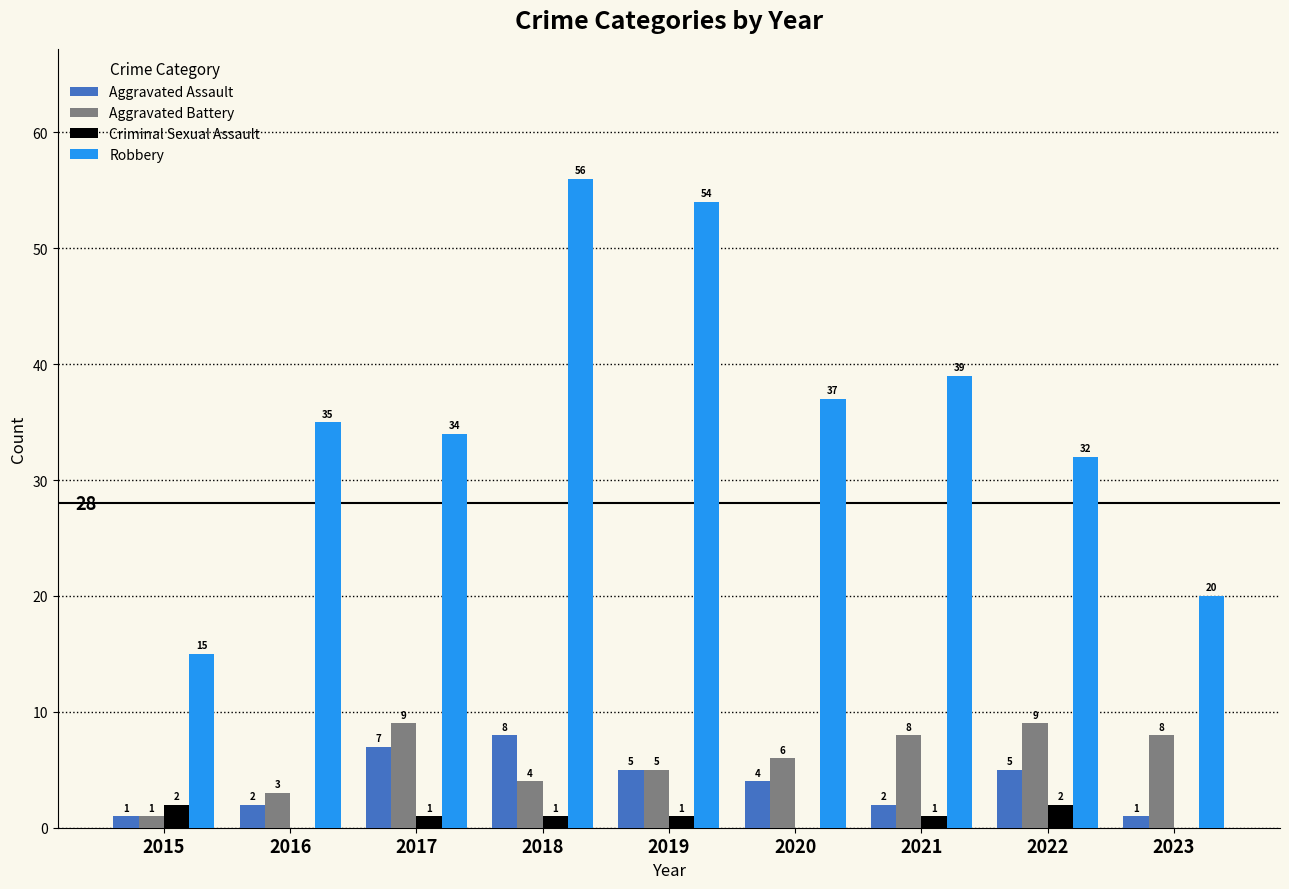

What is the difference between the Aggravated Assault values at 2022 and 2020?

1